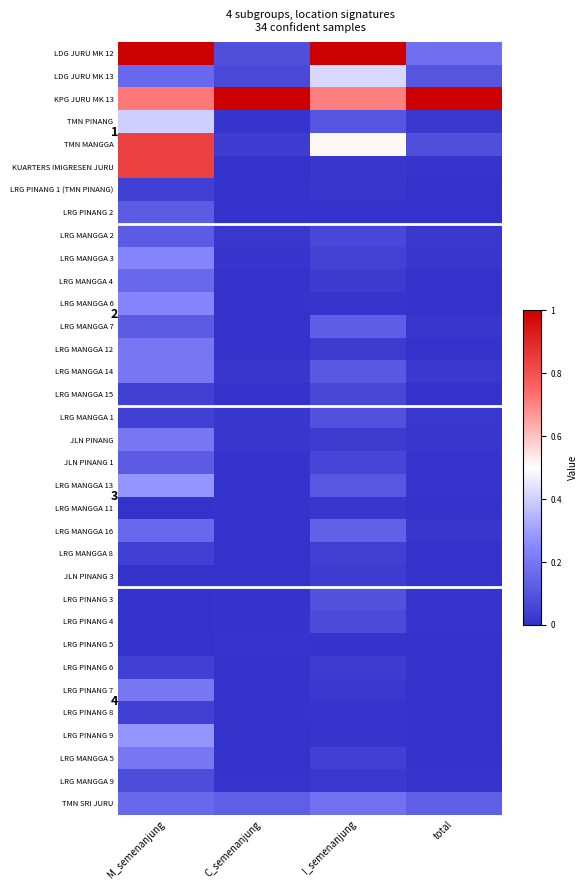

What is the difference between the maximum and minimum values in the LRG MANGGA 16 series?

0.2